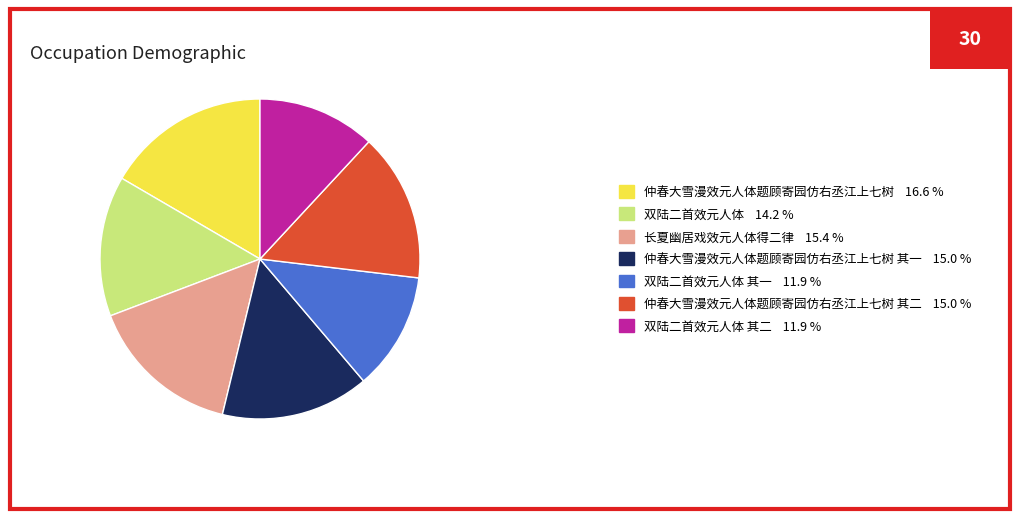

Count the number of slices in the pie.

7